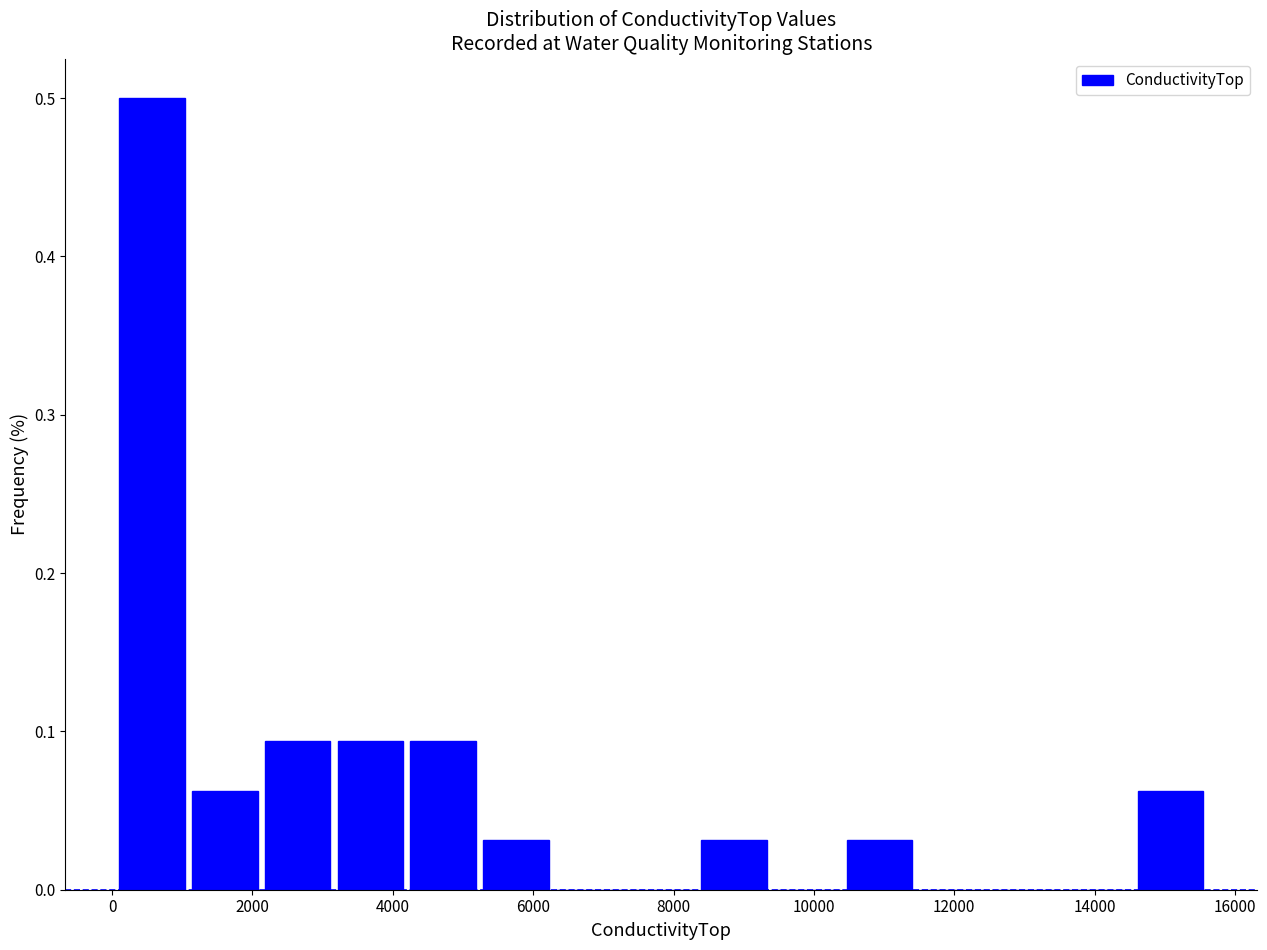

Reading left to right, transcribe this chart: for each bar, give the range it covers on the x-axis and its height. Neither the bar edges nor the heights are printed on the chart, so give them approximately, as read against the axes.

0 to 1000: 0.50
1000 to 2200: 0.06
2200 to 3200: 0.09
3200 to 4200: 0.09
4200 to 5200: 0.09
5200 to 6200: 0.03
6200 to 7400: 0
7400 to 8400: 0
8400 to 9400: 0.03
9400 to 10400: 0
10400 to 11400: 0.03
11400 to 12400: 0
12400 to 13600: 0
13600 to 14600: 0
14600 to 15600: 0.06